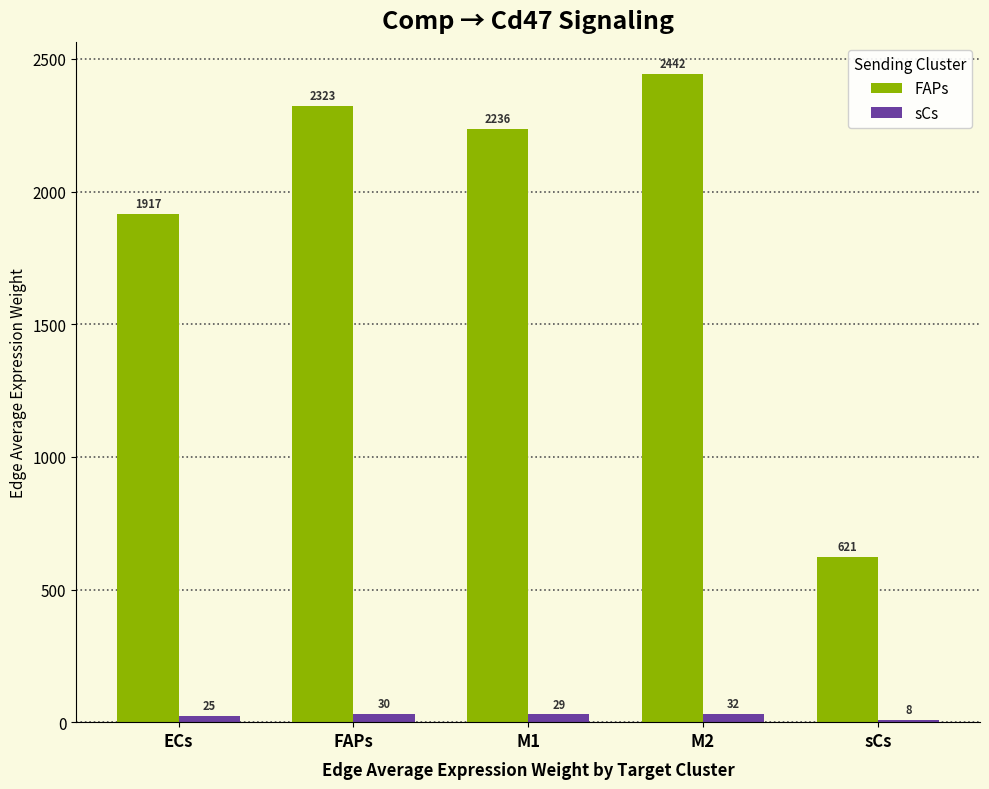

Rank the series by their maximum value, from highest to lowest.

FAPs, sCs